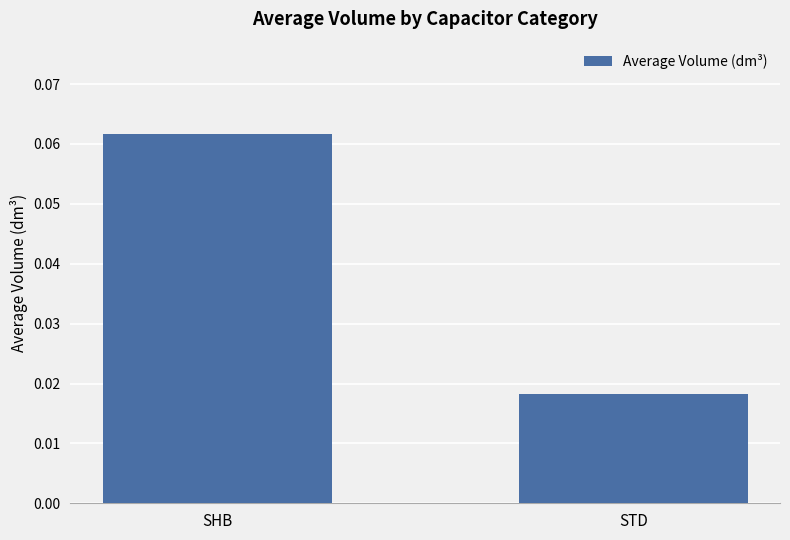

How many bars are there in total?

2